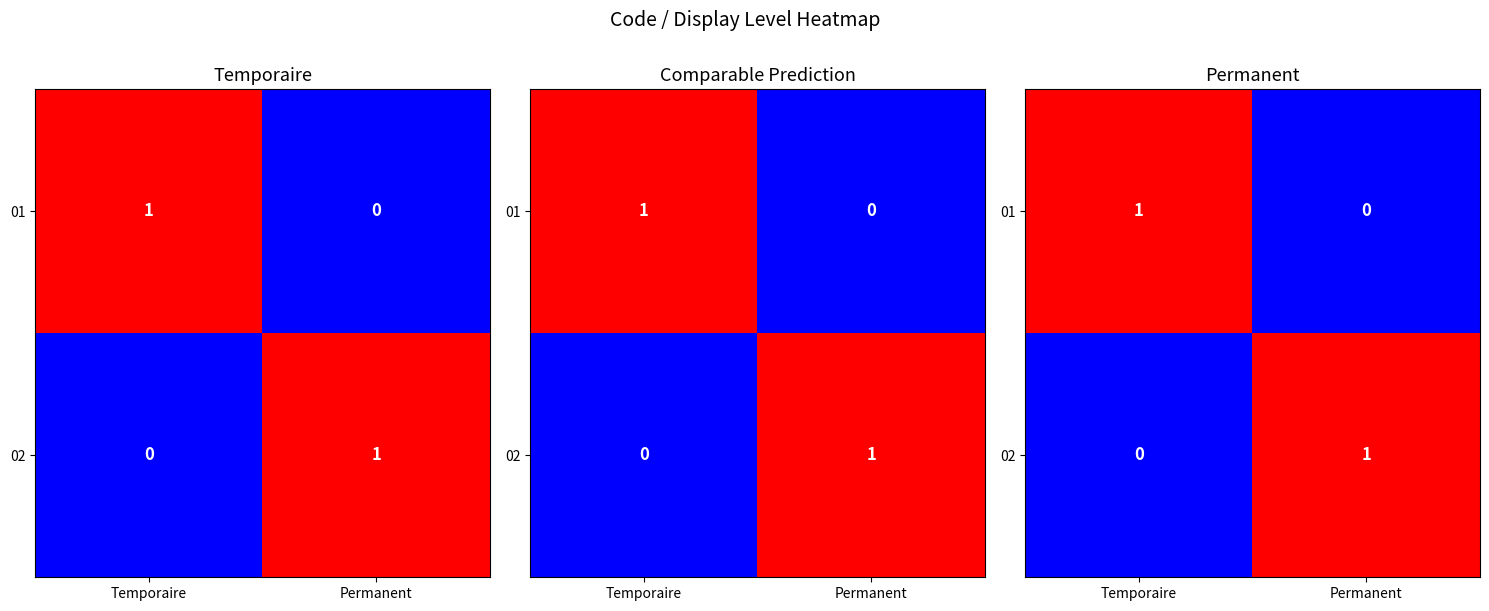

How many series are shown in this chart?

2